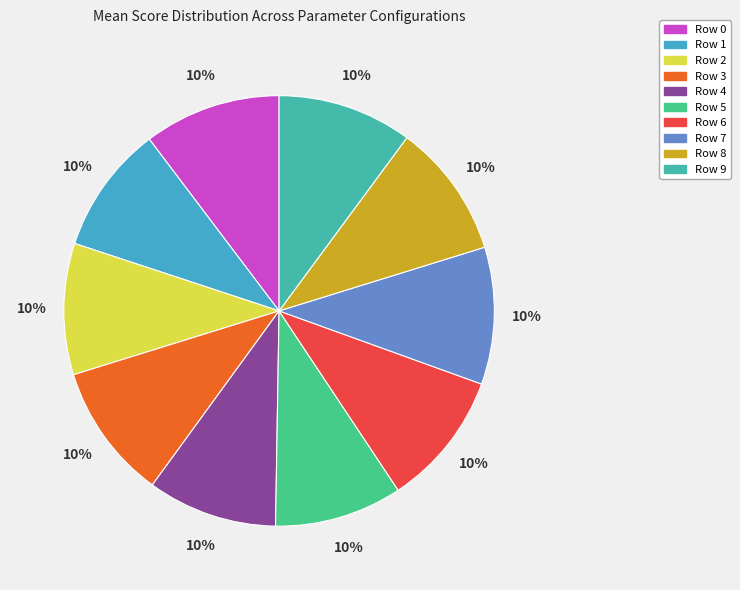

Between Row 9 and Row 4, which is larger?

Row 9